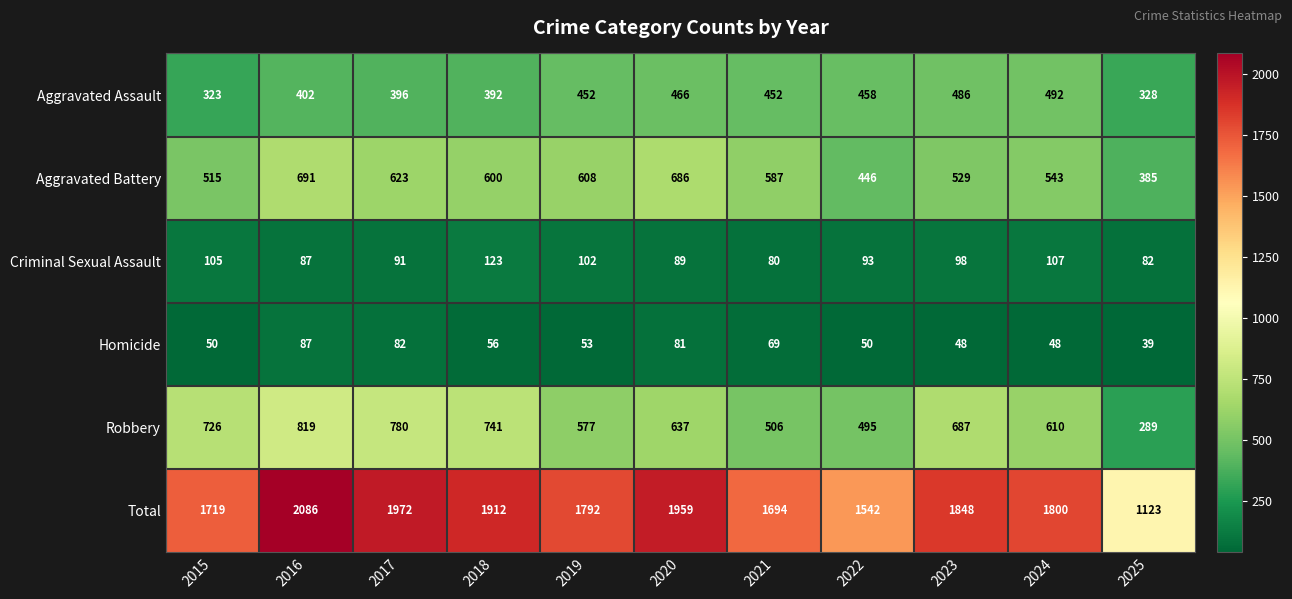

Which series has the largest total across all categories?

Total